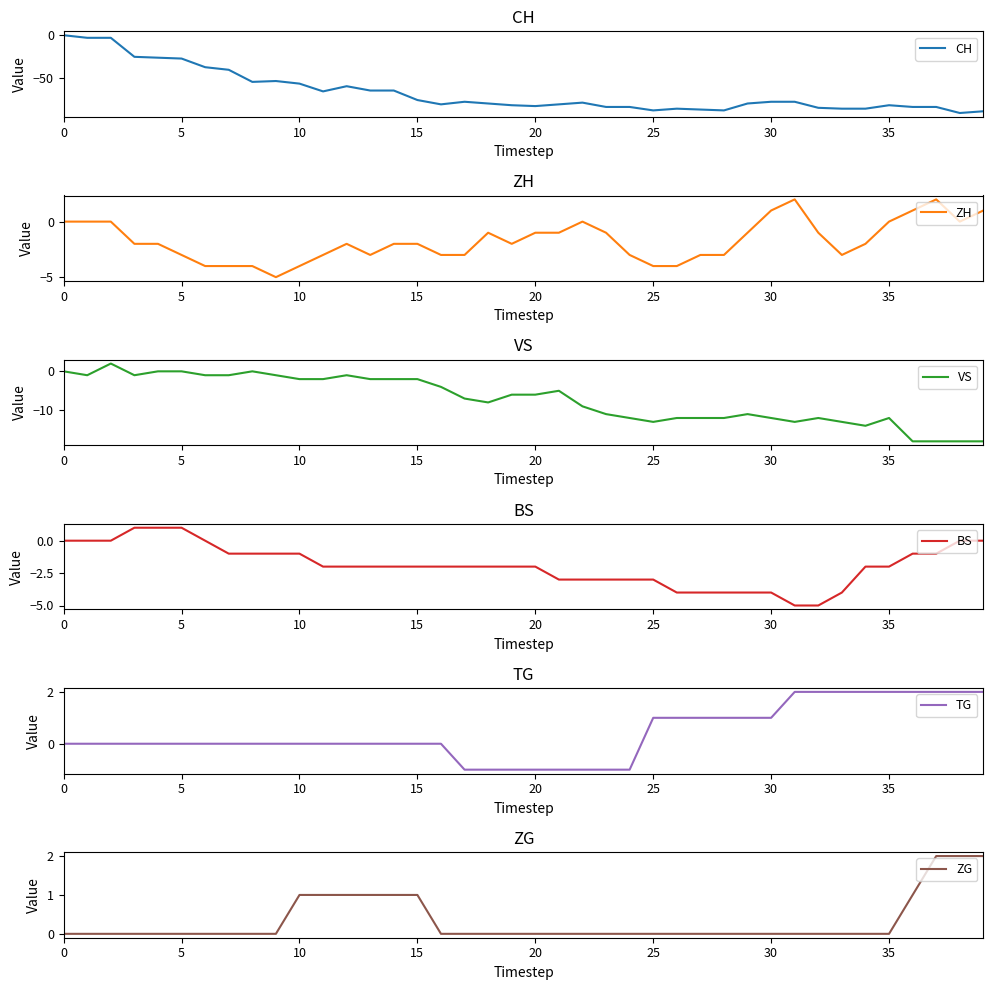

At which label is VS closest to -8?

18